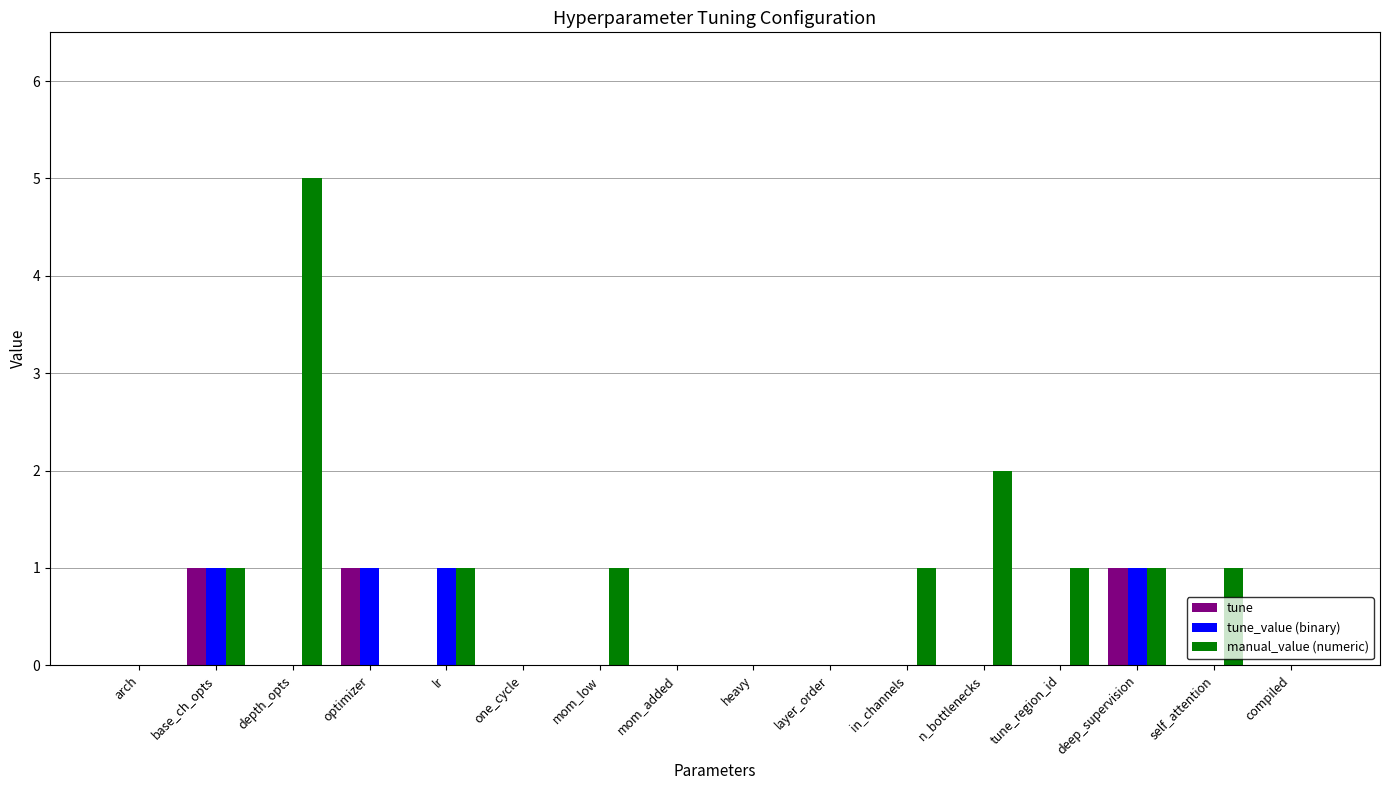

Reading left to right, transcribe all the data shown in this chart.

tune: arch=0	base_ch_opts=1	depth_opts=0	optimizer=1	lr=0	one_cycle=0	mom_low=0	mom_added=0	heavy=0	layer_order=0	in_channels=0	n_bottlenecks=0	tune_region_id=0	deep_supervision=1	self_attention=0	compiled=0
tune_value (binary): arch=0	base_ch_opts=1	depth_opts=0	optimizer=1	lr=1	one_cycle=0	mom_low=0	mom_added=0	heavy=0	layer_order=0	in_channels=0	n_bottlenecks=0	tune_region_id=0	deep_supervision=1	self_attention=0	compiled=0
manual_value (numeric): arch=0	base_ch_opts=1	depth_opts=5	optimizer=0	lr=1	one_cycle=0	mom_low=1	mom_added=0	heavy=0	layer_order=0	in_channels=1	n_bottlenecks=2	tune_region_id=1	deep_supervision=1	self_attention=1	compiled=0